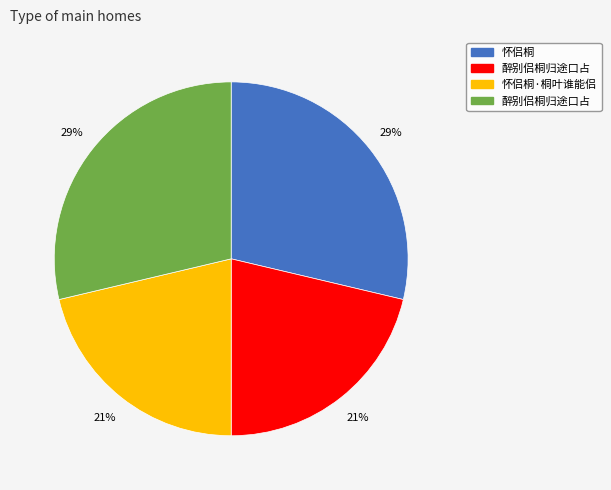

Does any single category account for the majority?

No